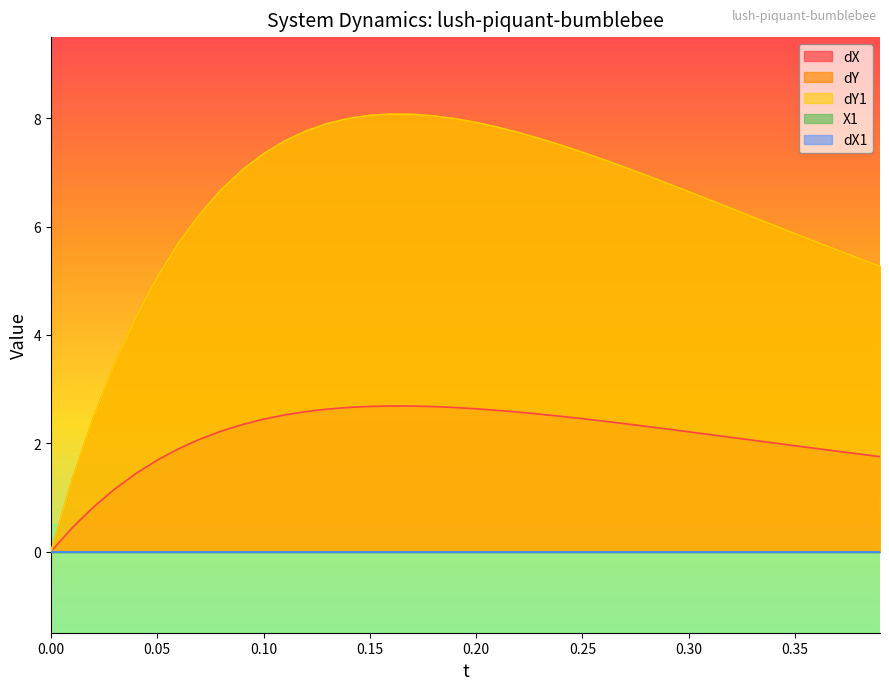

Does the chart display data point markers on the line(s)?

No